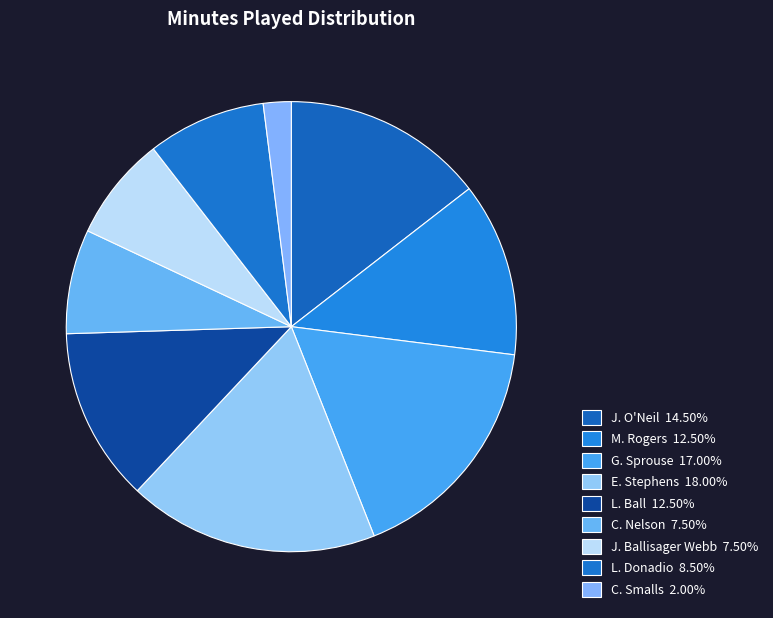

Count the number of slices in the pie.

9